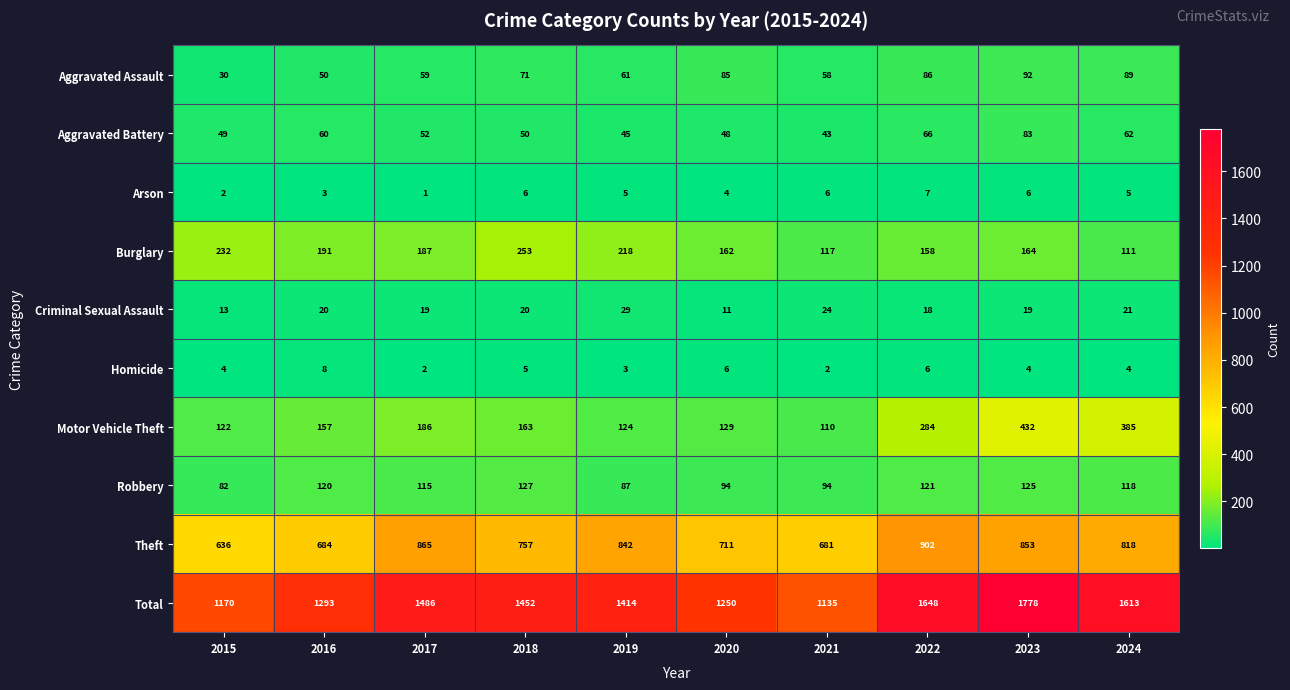

What is the sum of the Arson values at 2024 and 2022?

12